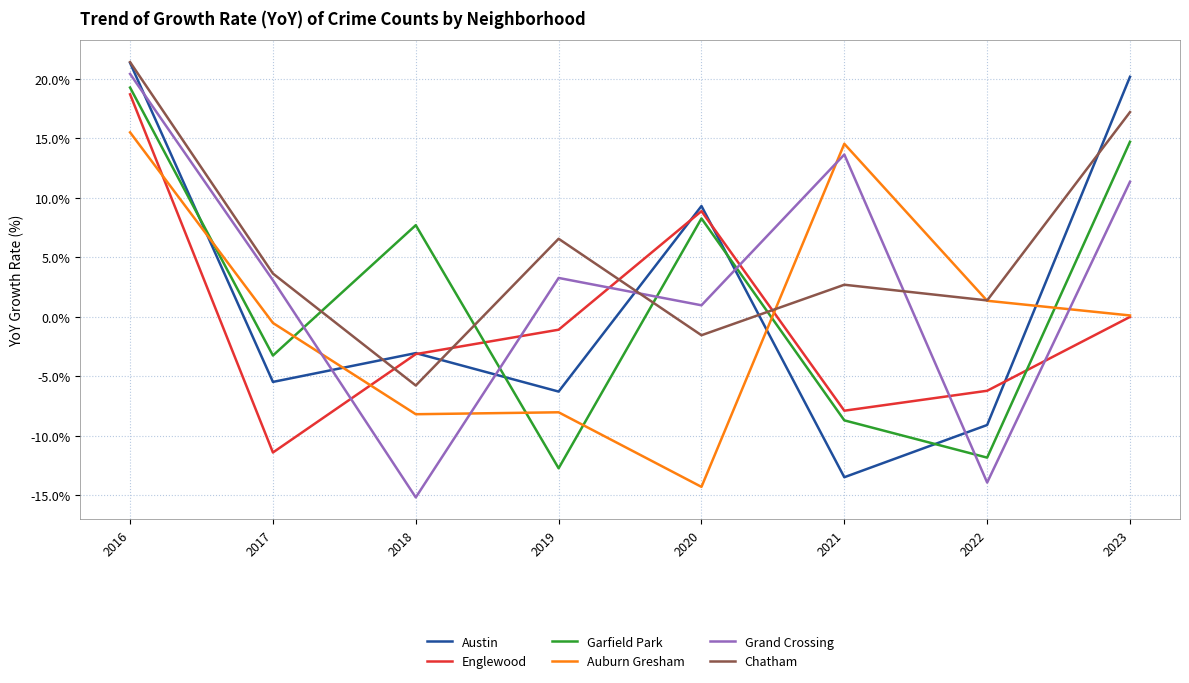

How many distinct data groups are displayed?

6